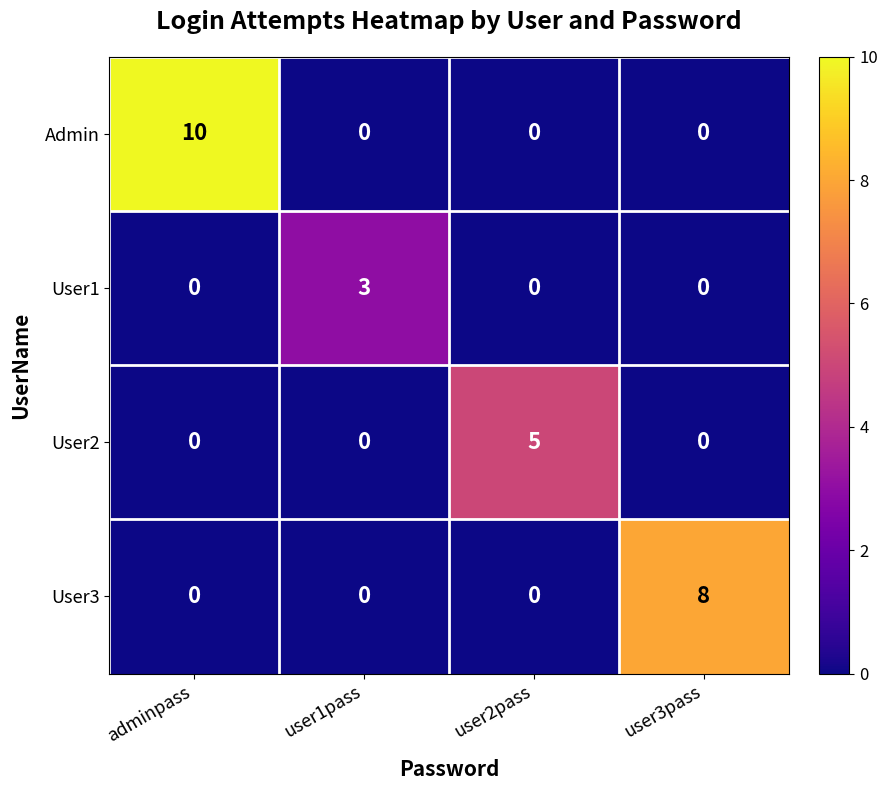

The User2 series shows 2 at user1pass. True or false?

False